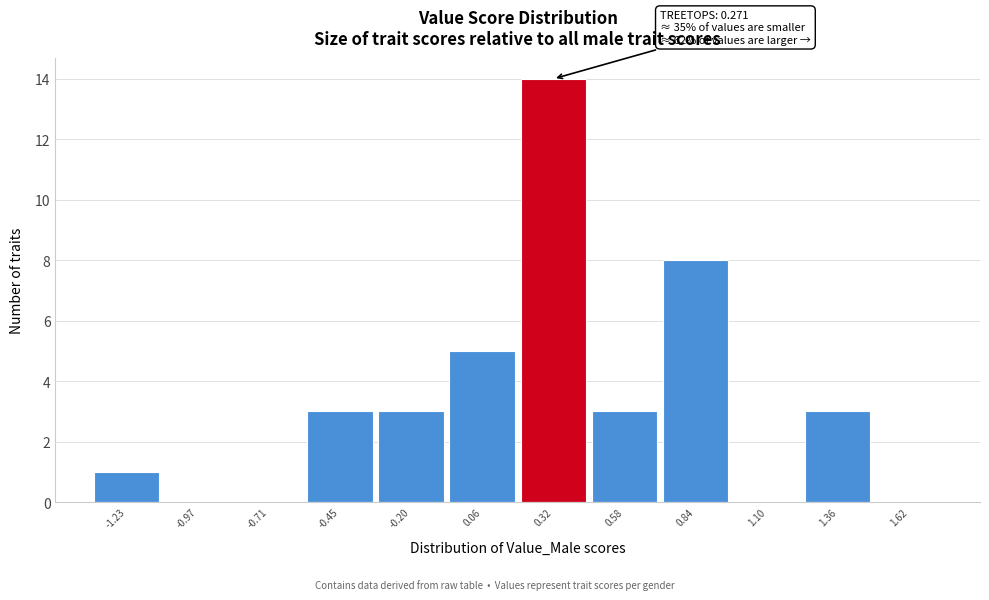

Over which range of the x-axis is the bar tallest?

0.20 to 0.45